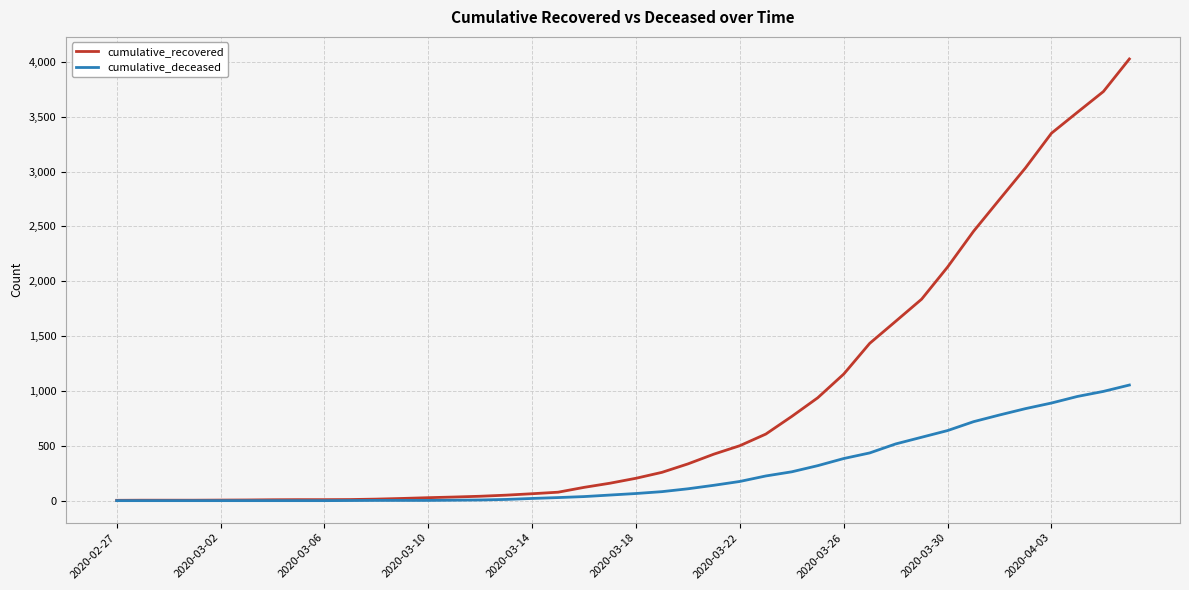

Which series has the widest spread of values?

cumulative_recovered